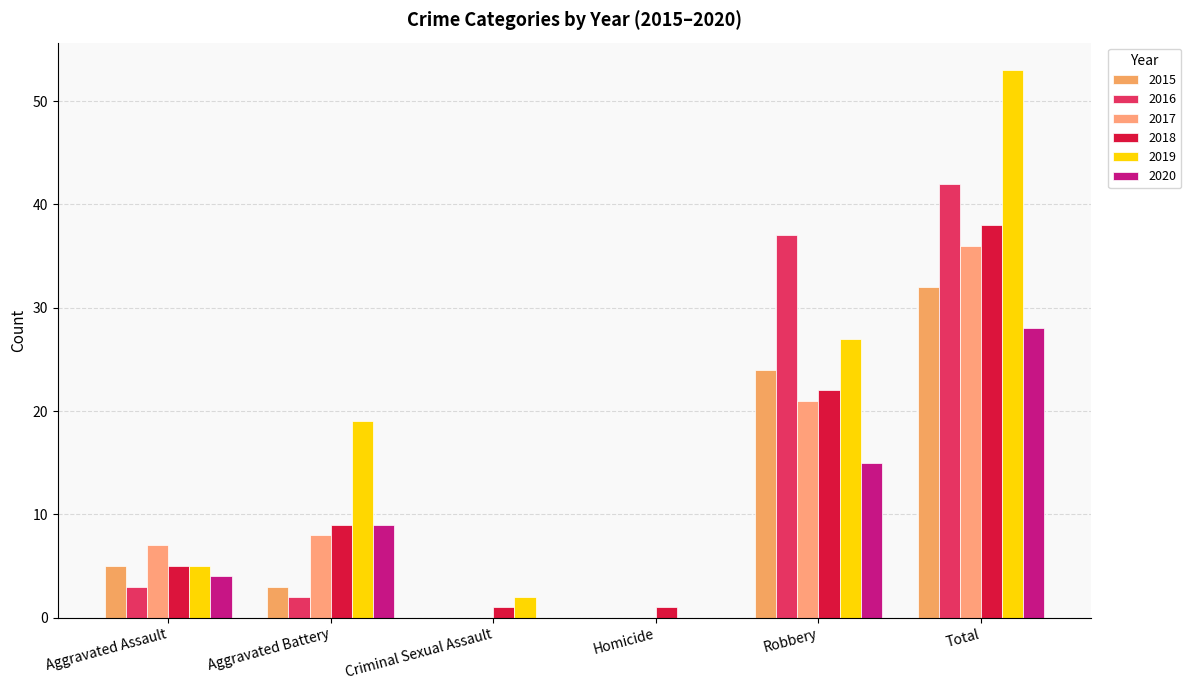

What is the difference between the maximum and second lowest values in the 2015 series?

32